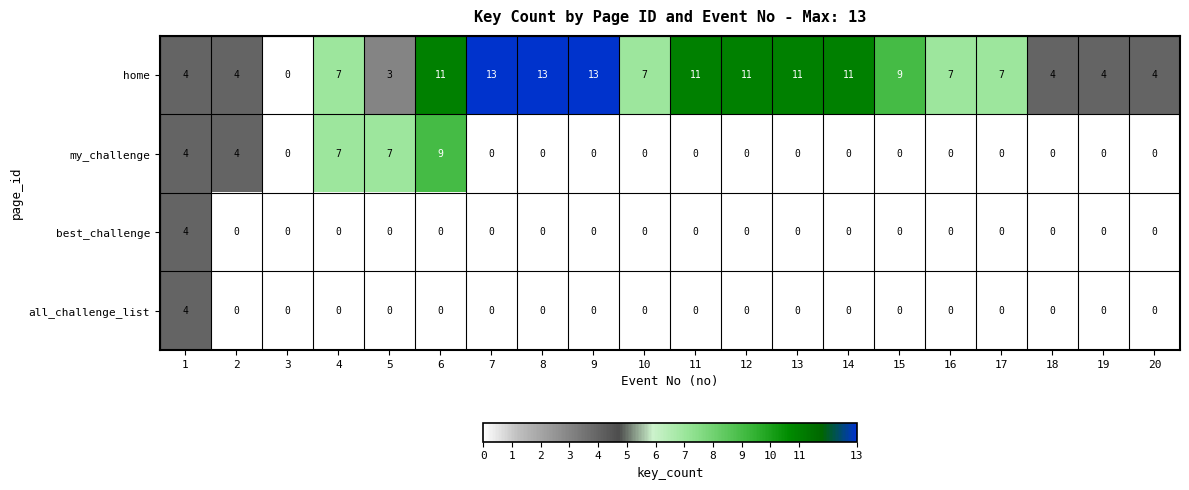

Which series has the widest spread of values?

home